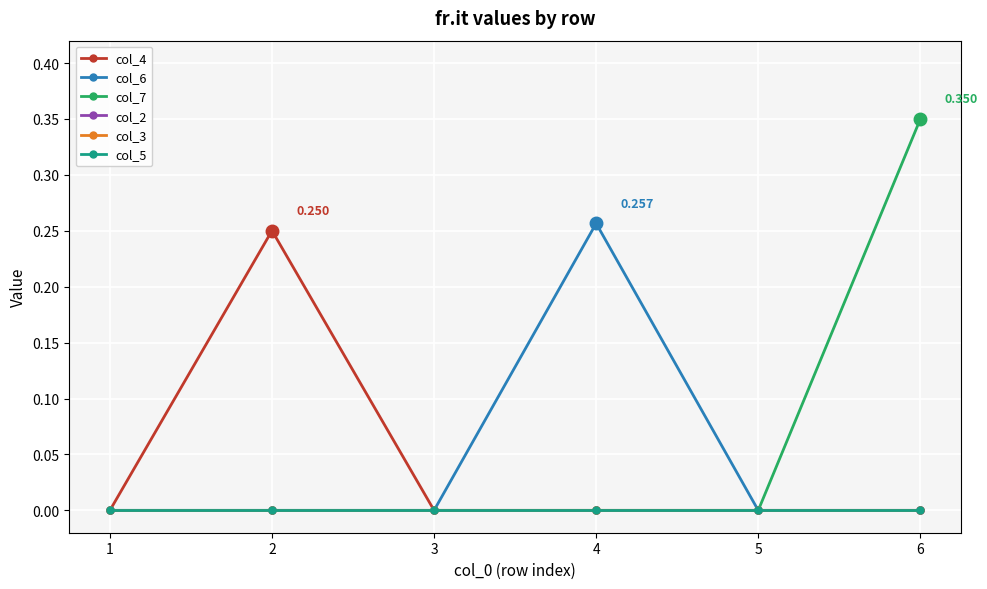

Reading left to right, extract all data points from this chart.

col_4: 0.0	0.3	0.0	0.0	0.0	0.0
col_6: 0.0	0.0	0.0	0.3	0.0	0.0
col_7: 0.0	0.0	0.0	0.0	0.0	0.3
col_2: 0.0	0.0	0.0	0.0	0.0	0.0
col_3: 0.0	0.0	0.0	0.0	0.0	0.0
col_5: 0.0	0.0	0.0	0.0	0.0	0.0